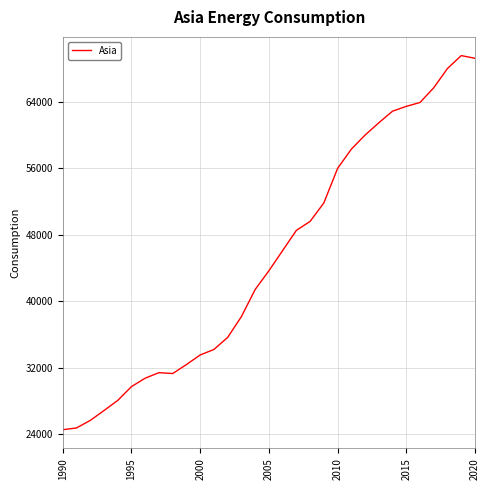

What is the greatest value displayed?

69582.3